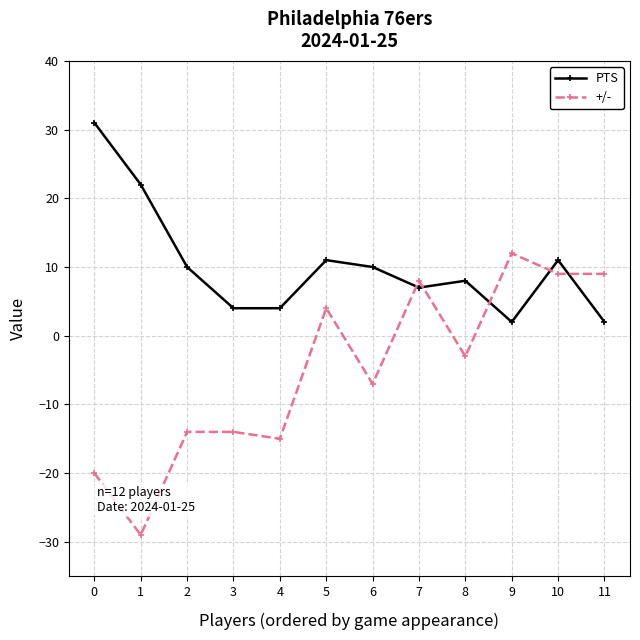

What is the average value of the +/- series?

-5